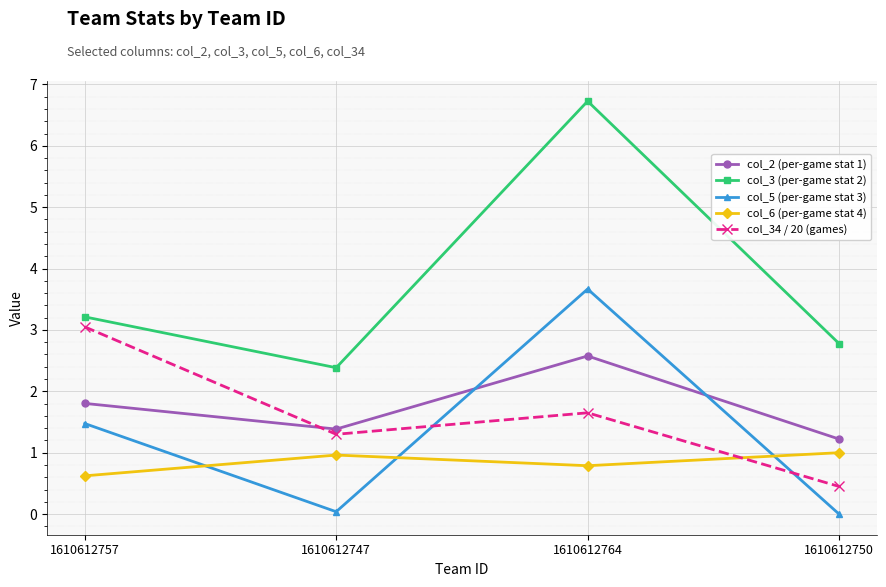

Where do col_2 (per-game stat 1) and col_5 (per-game stat 3) first cross each other?

1610612747 and 1610612764